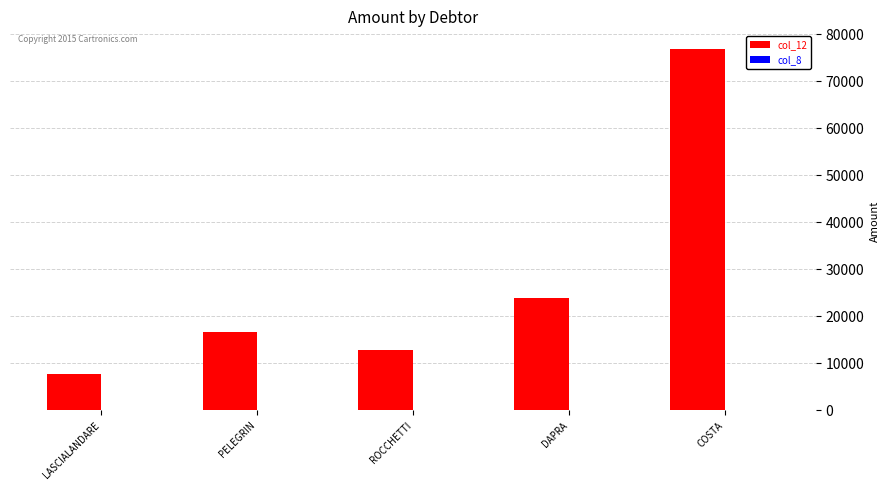

What is the label of the 3rd bar from the left?

ROCCHETTI